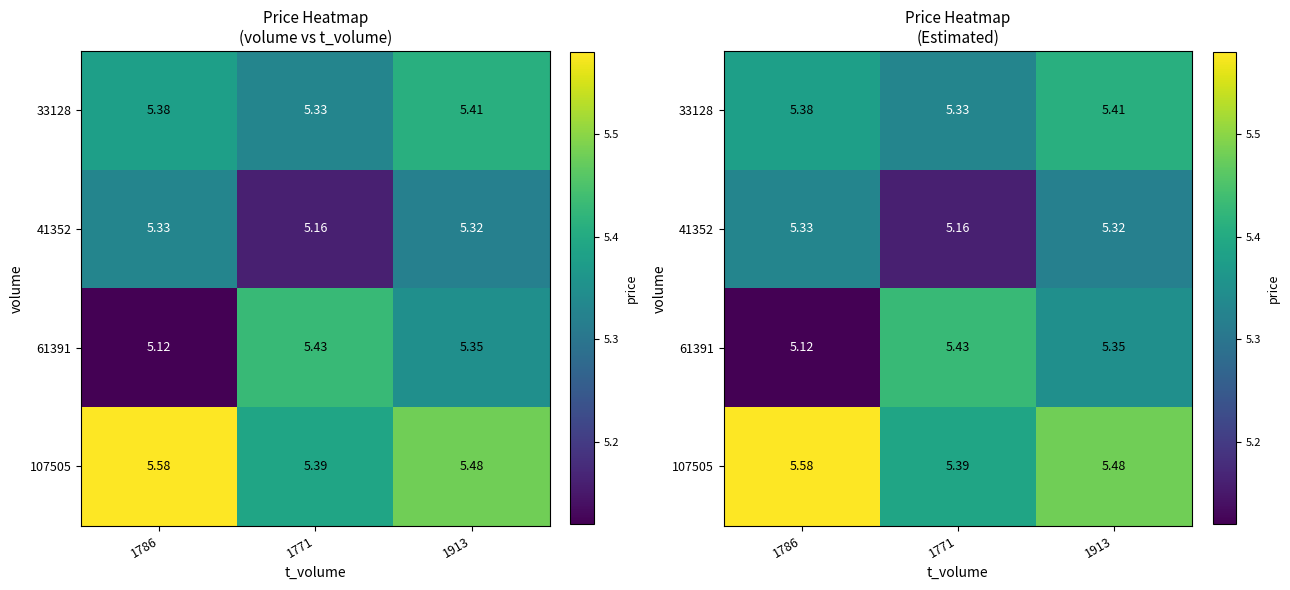

What is the sum of all 107505 values?

16.4